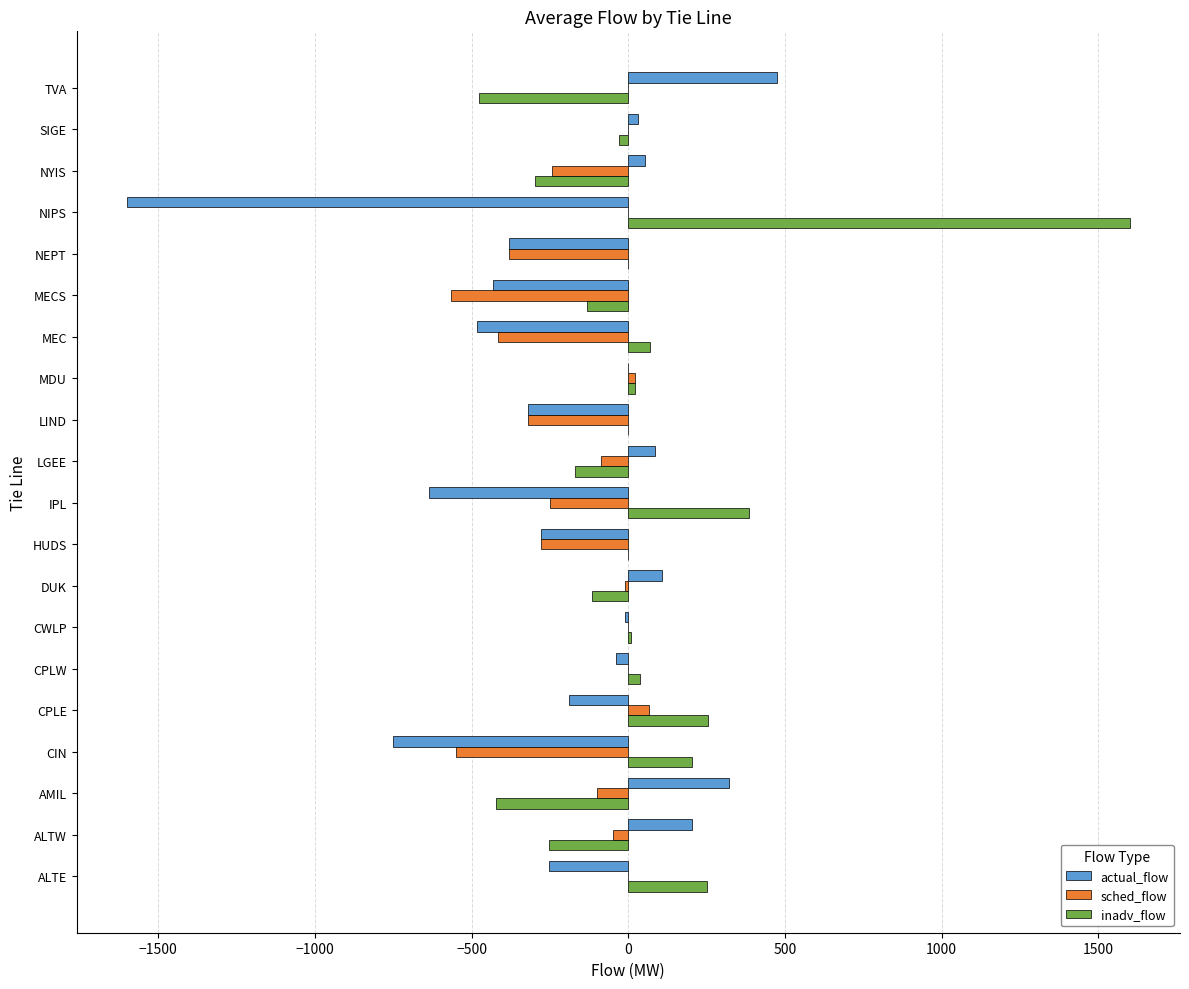

Which category has the highest value across all series?

NIPS